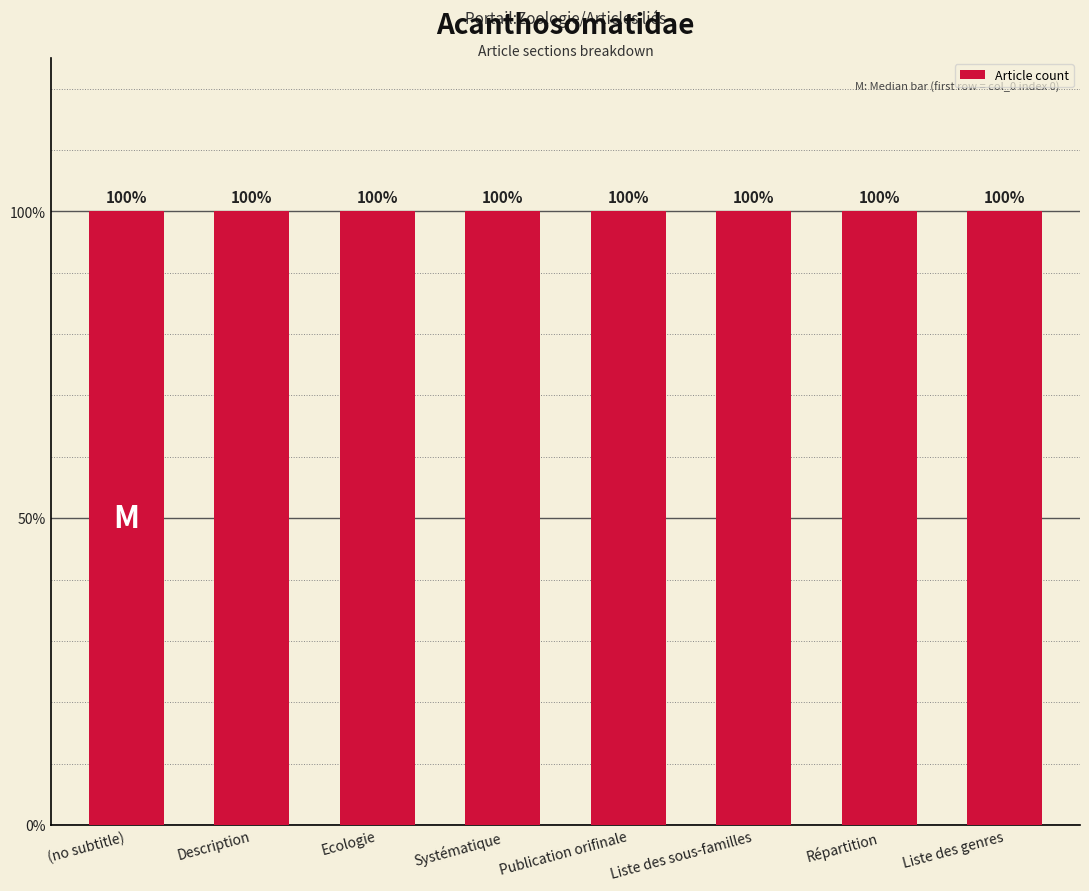

Which category has the highest value across all series?

Répartition